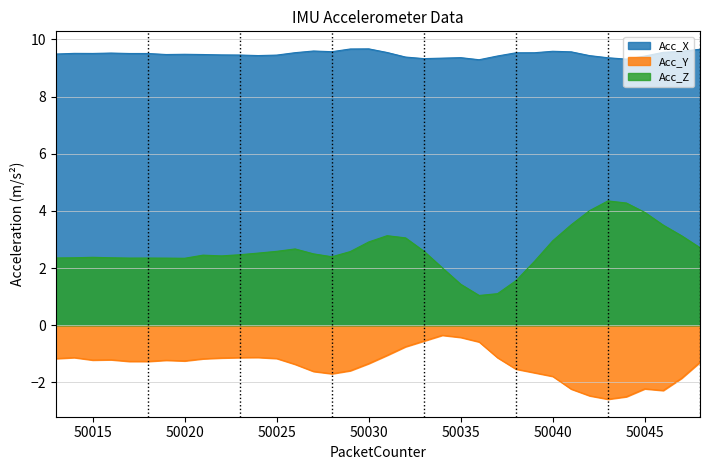

The value of Acc_Y at 50036 is -0.6. True or false?

True